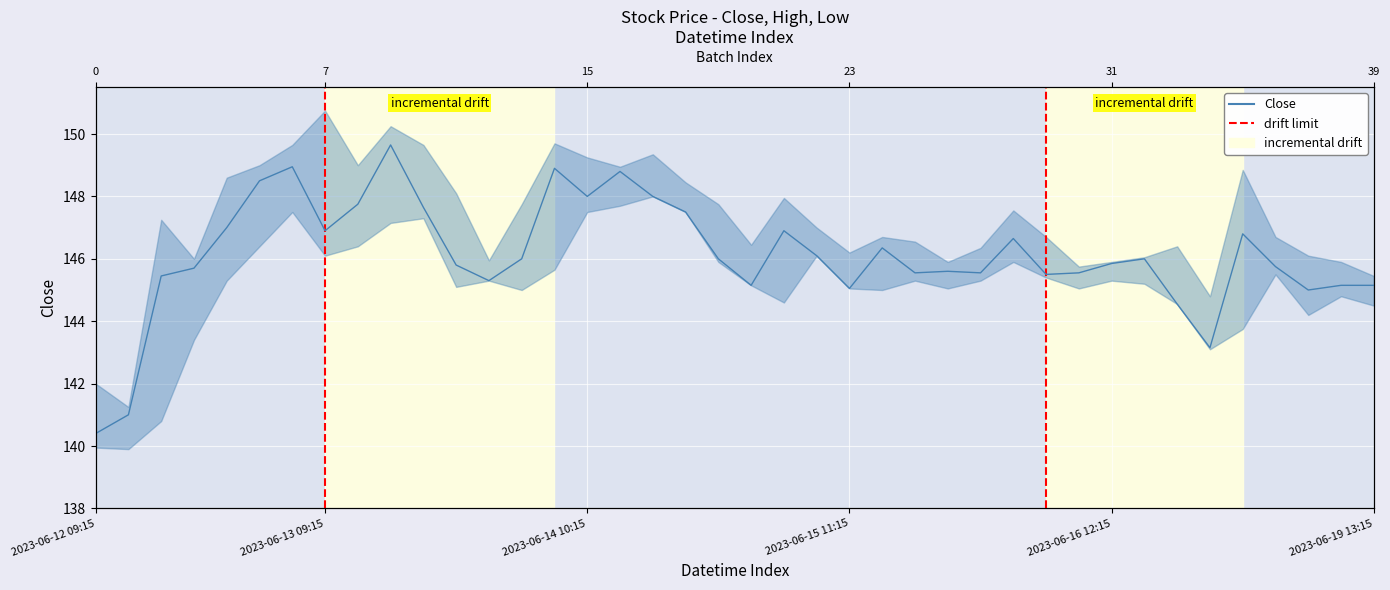

Which has a higher value, 2023-06-12 09:15 or 2023-06-13 09:15?

2023-06-13 09:15